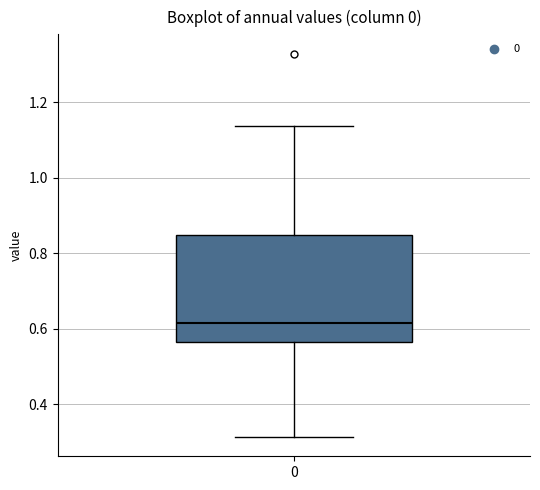

Where is the lower edge of the box at x = 0 on the y-axis? The values are not printed on the chart, so give them approximately, as read against the axis.

0.56